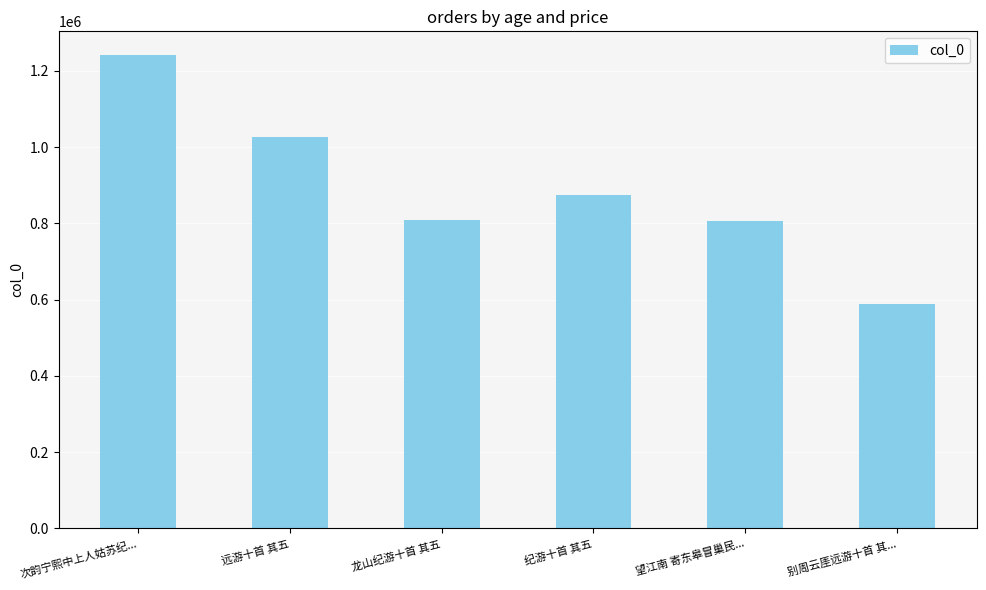

Where is the data nearest to the value 914896?

纪游十首 其五